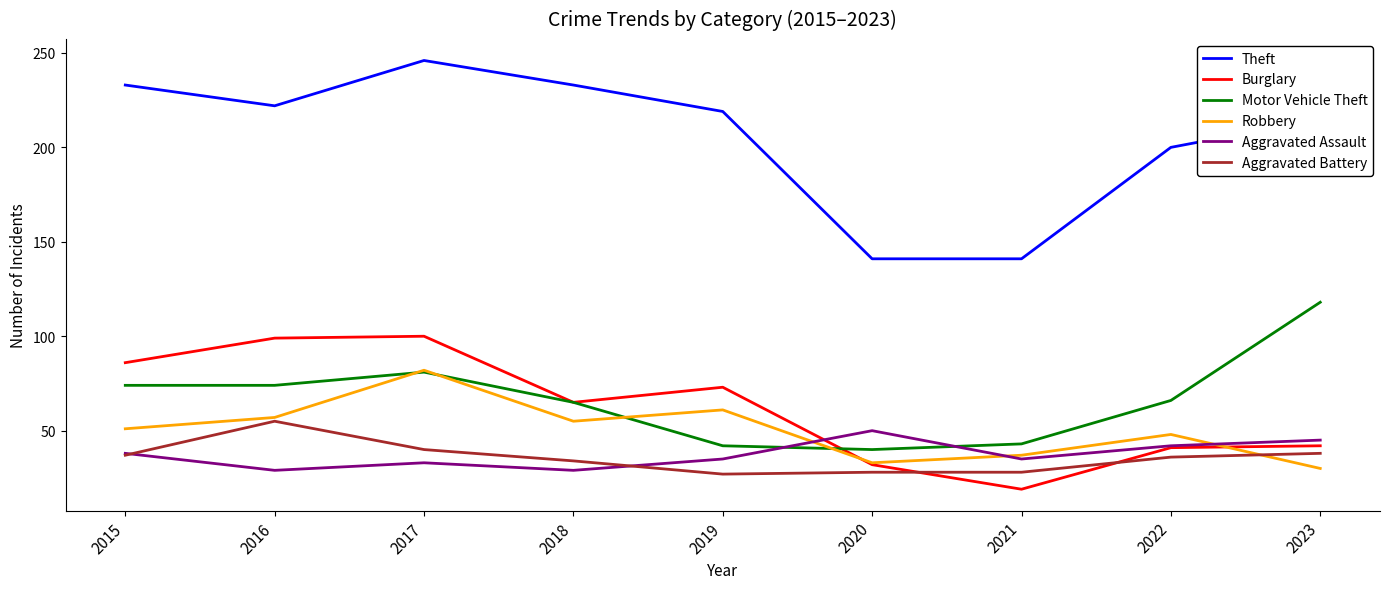

Read the Robbery value at 2020.

33